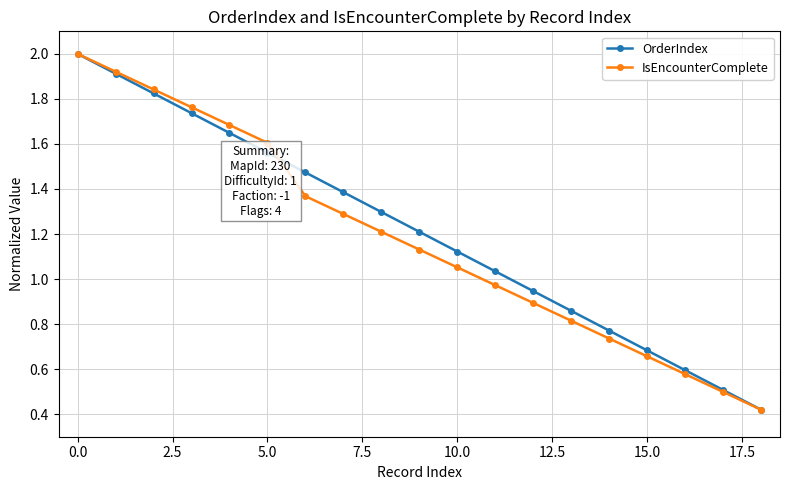

What is the value of the OrderIndex point at the 18th from the left?

0.5